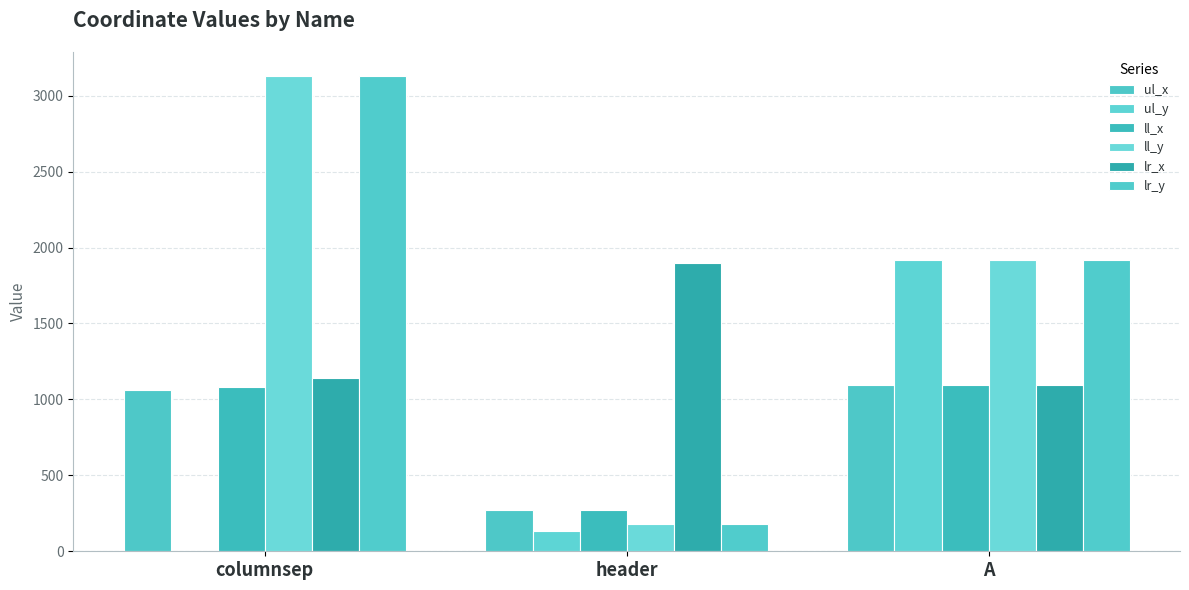

How many series are shown in this chart?

6